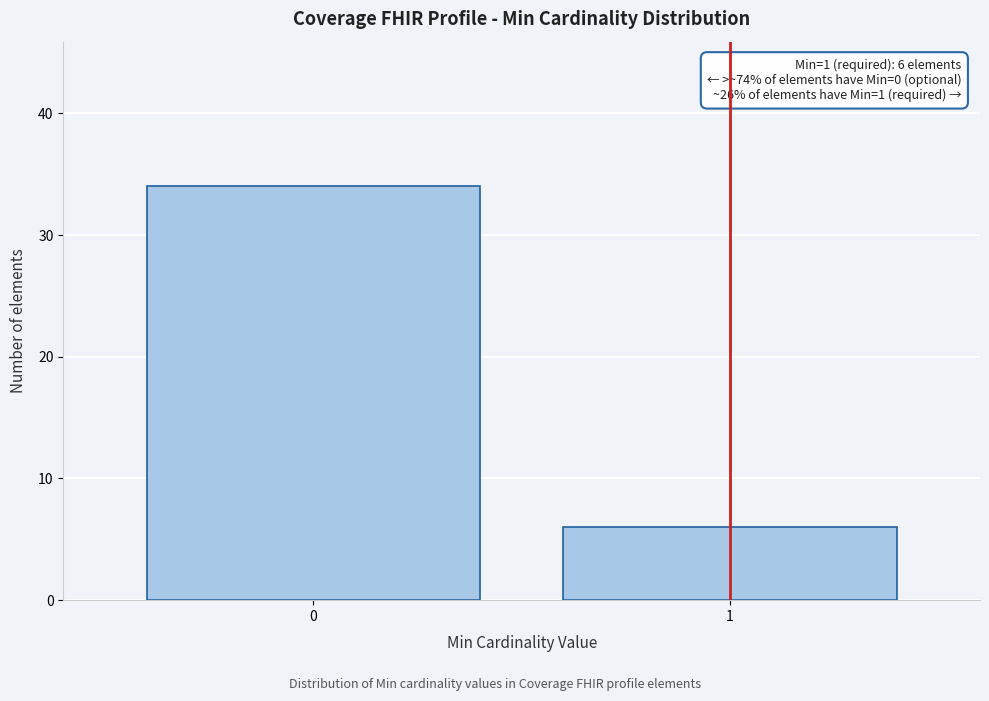

Reading right to left, what are all the values shown in this chart?

1=6	0=34